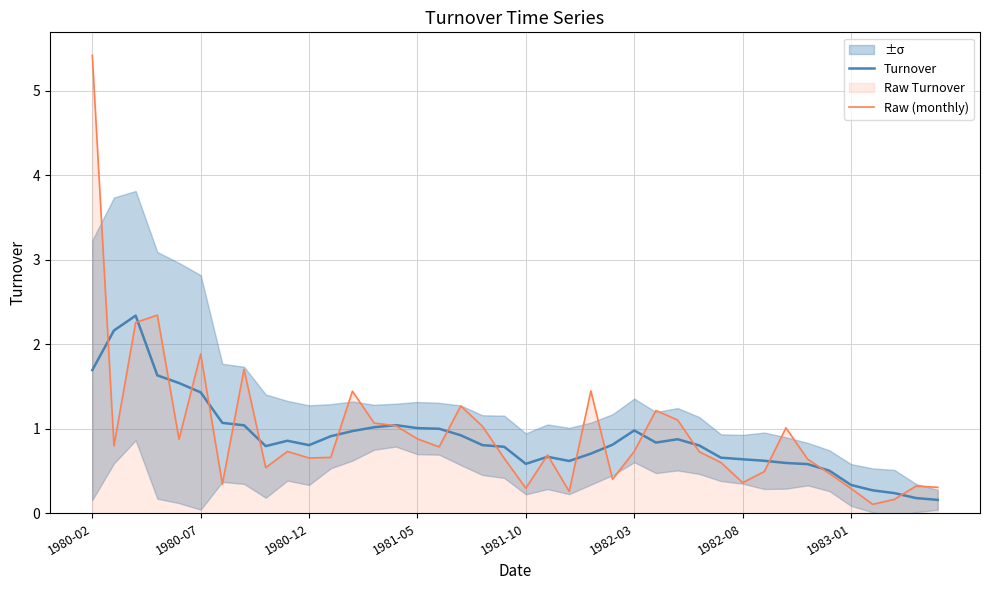

The Turnover series shows 1.4 at 1980-07. True or false?

True